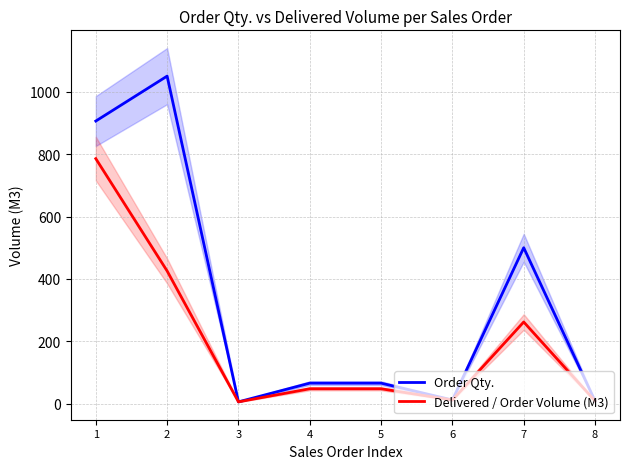

Reading left to right, list all the values displayed in this chart.

Order Qty.: 1=906.0	2=1050.0	3=6.0	4=66.0	5=66.0	6=12.0	7=500.0	8=9.0
Delivered / Order Volume (M3): 1=785.5	2=425.5	3=6.0	4=48.0	5=48.0	6=12.0	7=262.0	8=9.0